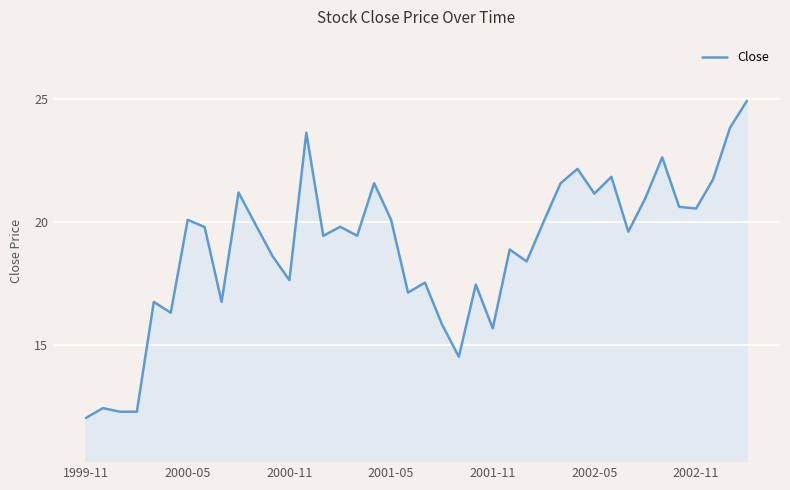

What is the minimum value shown in the chart?

12.0